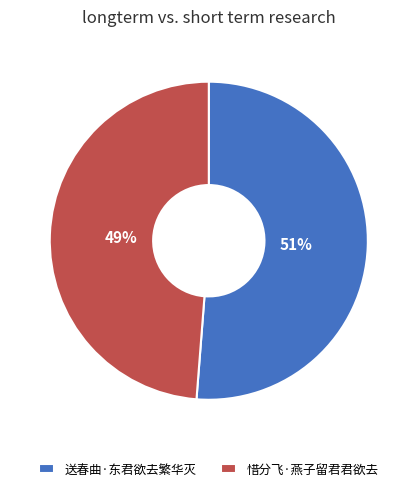

Combined, do 送春曲·东君欲去繁华灭 and 惜分飞·燕子留君君欲去 account for over 50%?

Yes